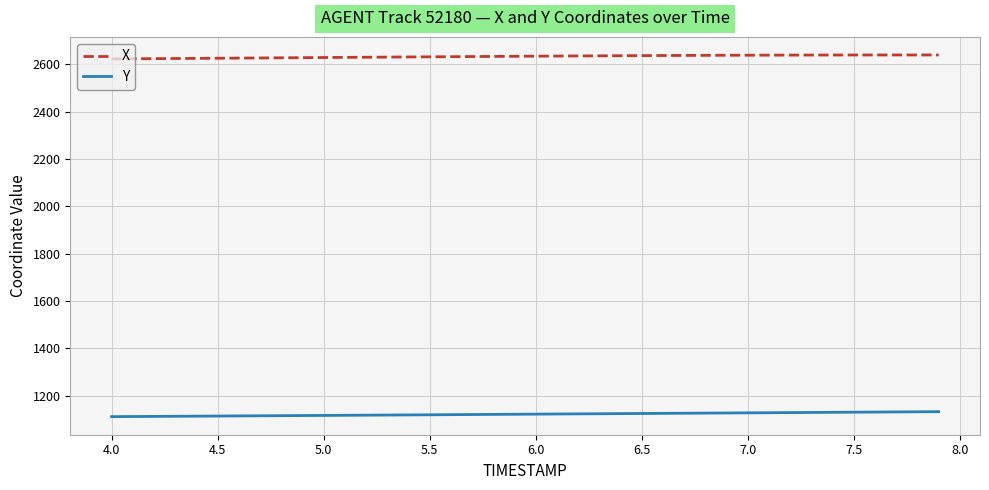

True or false: Y and X cross at least once.

False